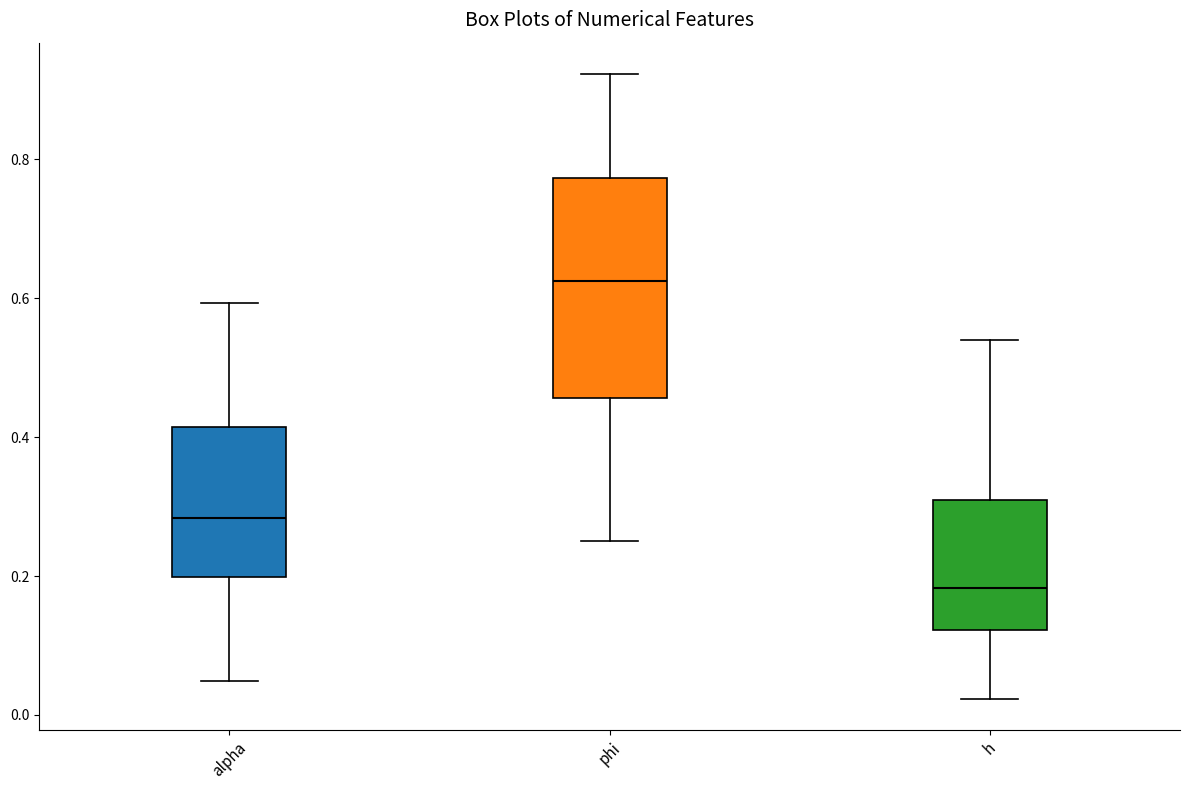

Where does the lower whisker of the box for phi end on the y-axis? The values are not printed on the chart, so give them approximately, as read against the axis.

0.24